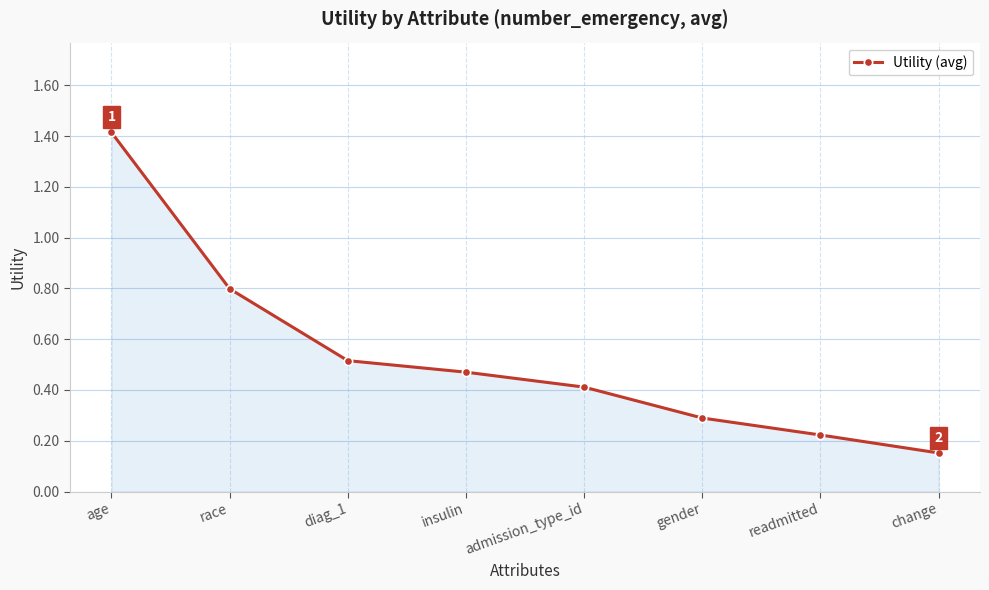

How many data points does each series have?

8